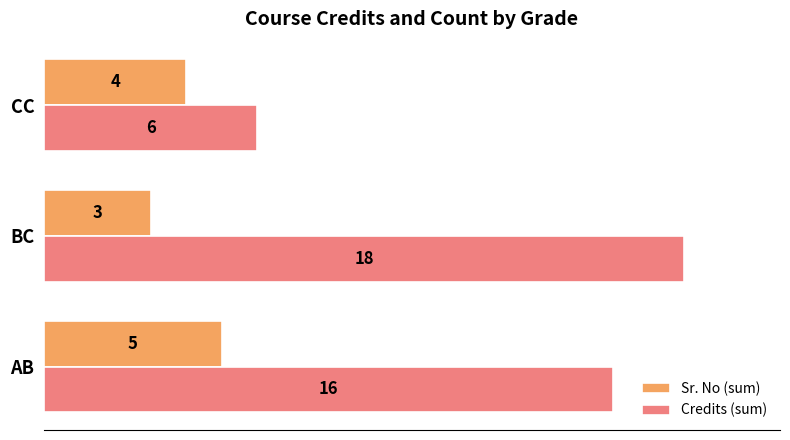

Where is Credits (sum) nearest to the value 12?

AB